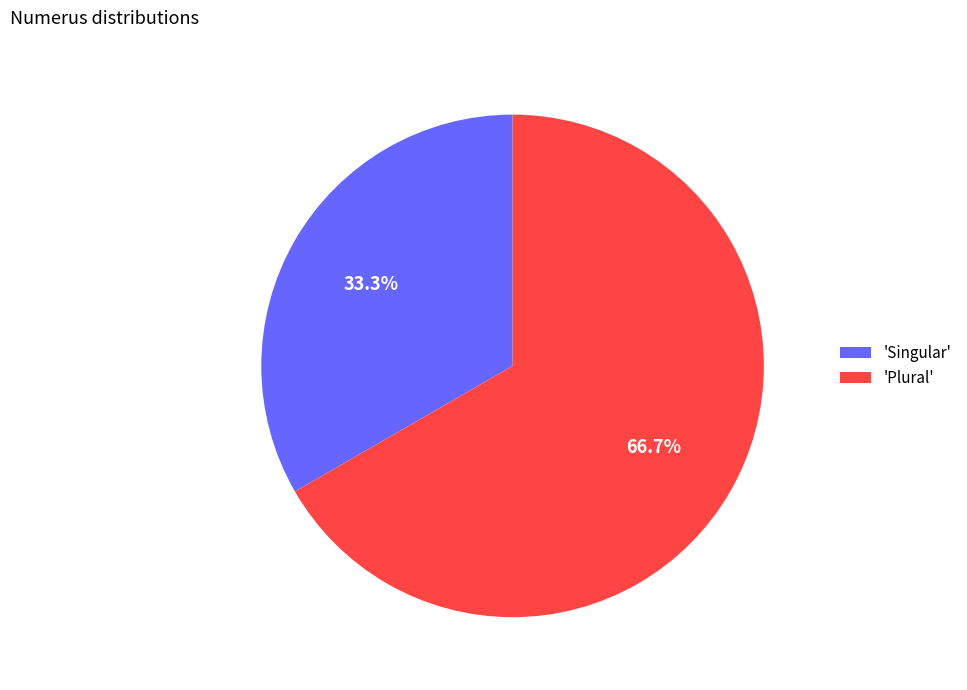

Between 'Singular' and 'Plural', which is larger?

'Plural'